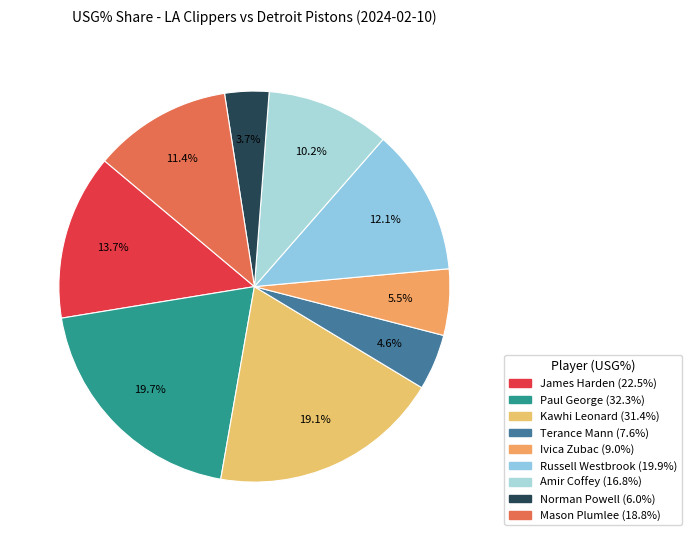

To the nearest percent, what portion does Russell Westbrook represent?

12%